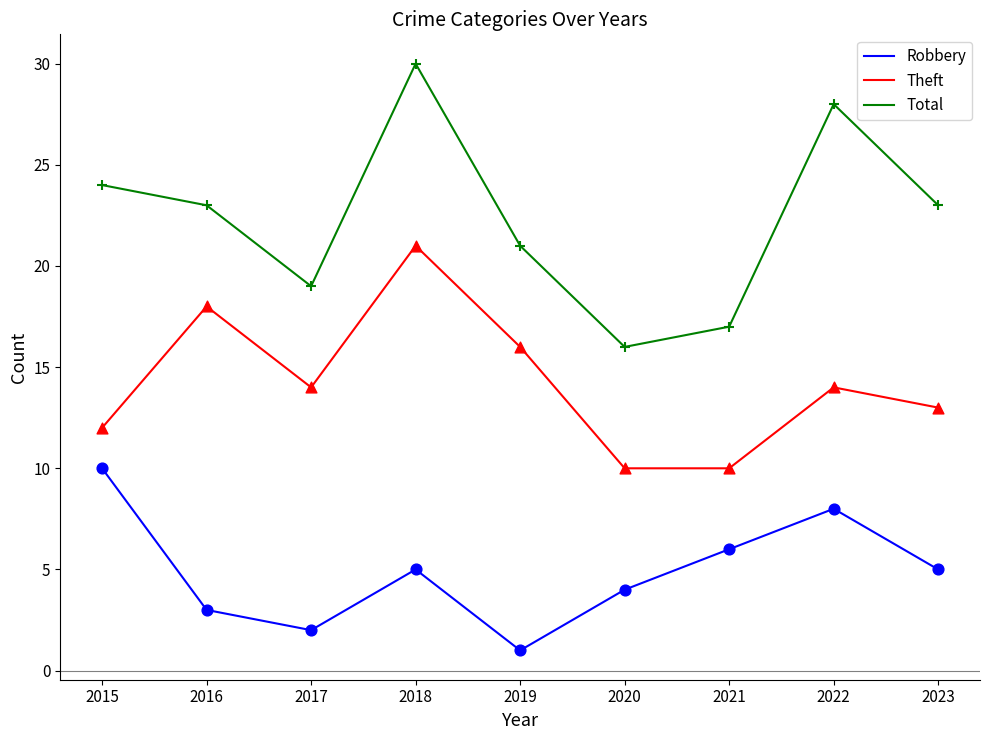

What is the total value across all series at 2015?

46